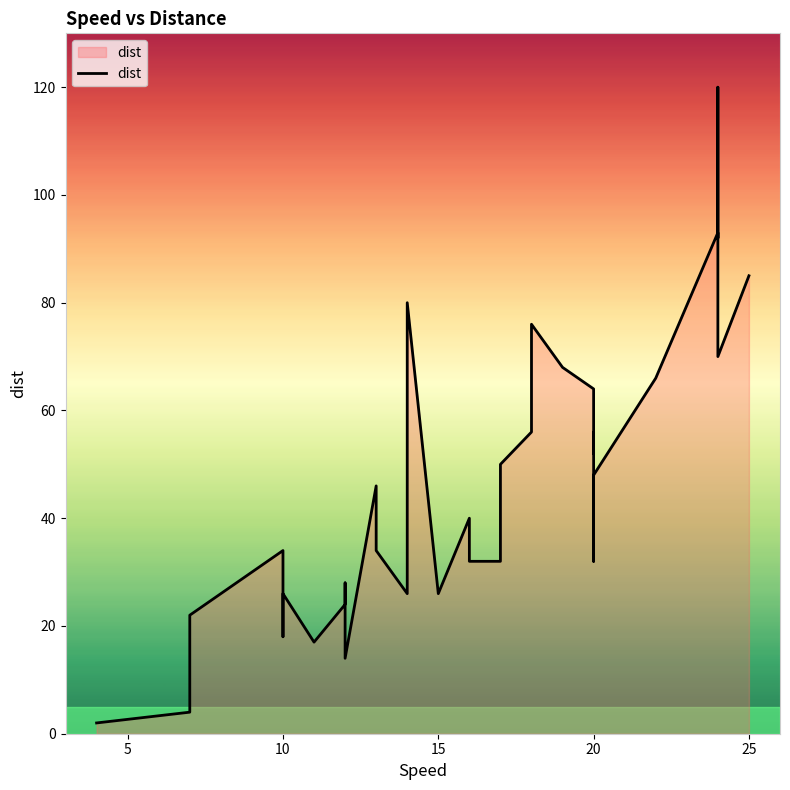

How many lines are shown in the chart?

1